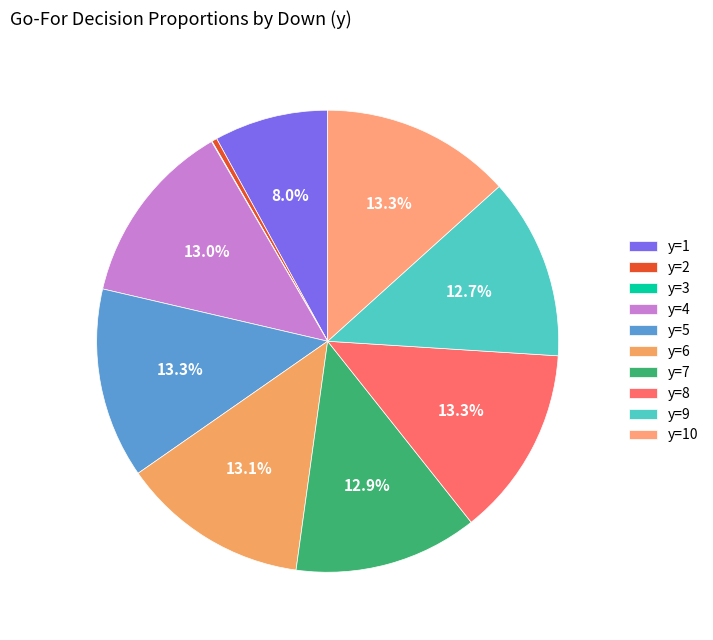

Count the number of slices in the pie.

10